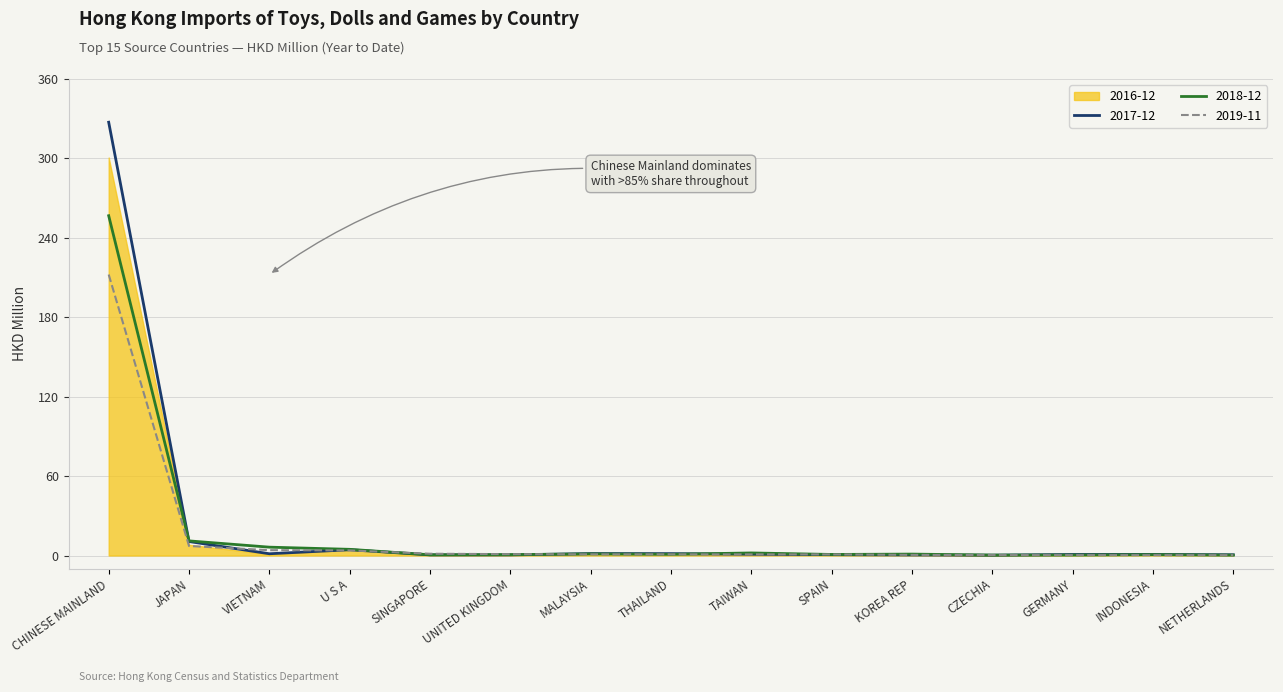

What is the highest value of the 2019-11 series?

212.3